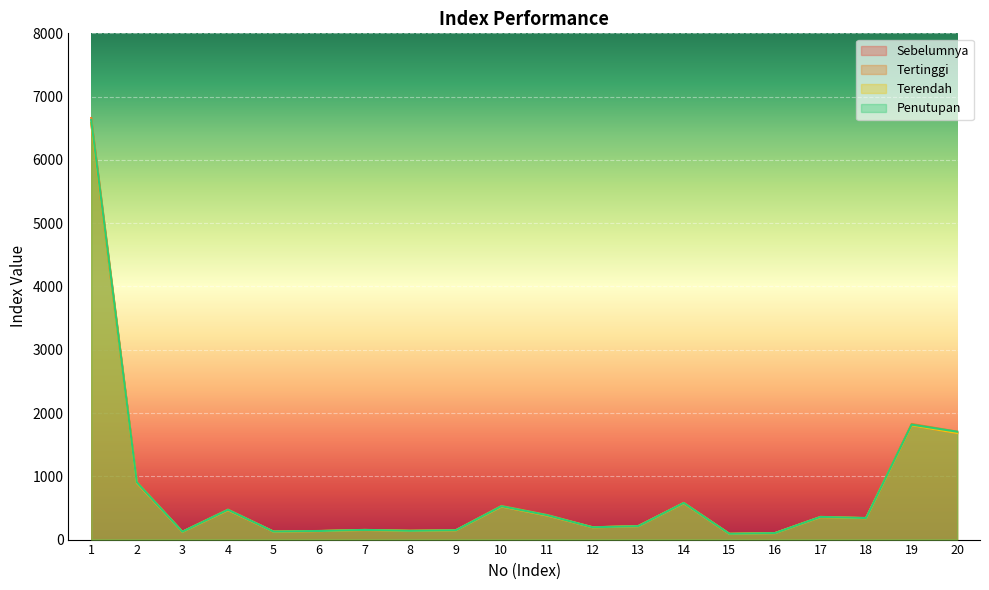

What are all the series names shown in the legend?

Sebelumnya, Tertinggi, Terendah, Penutupan